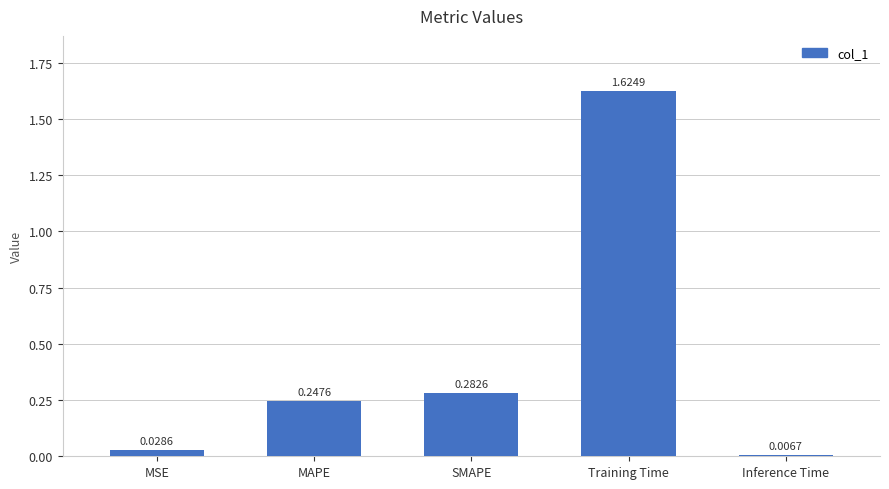

What position from the left is Training Time?

4